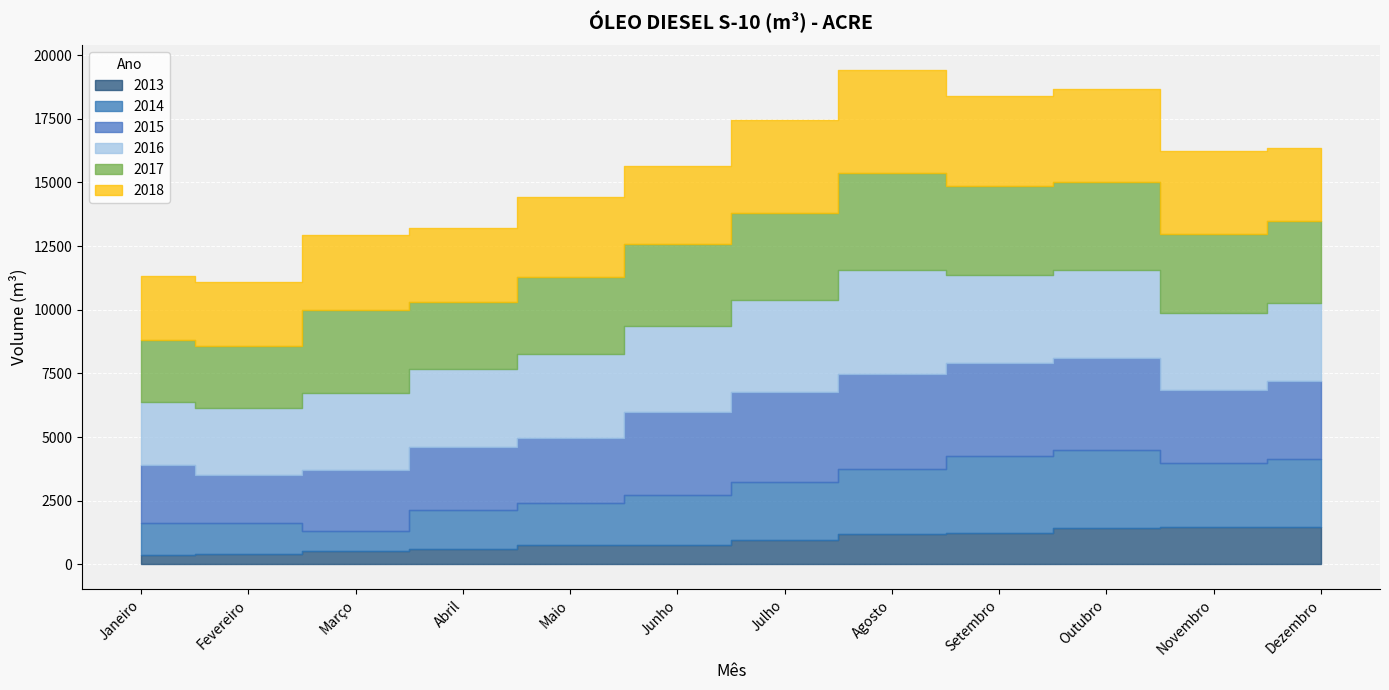

At which label is 2018 closest to 3280?

Novembro